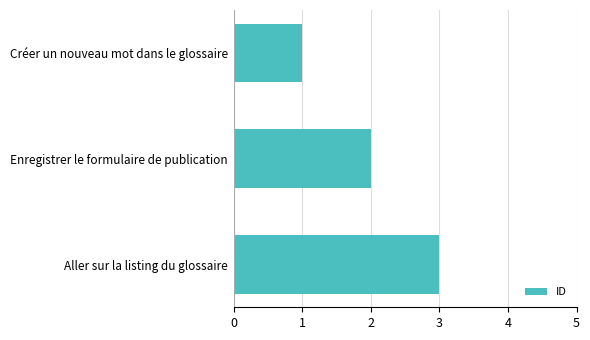

The value at Créer un nouveau mot dans le glossaire is 1. True or false?

True